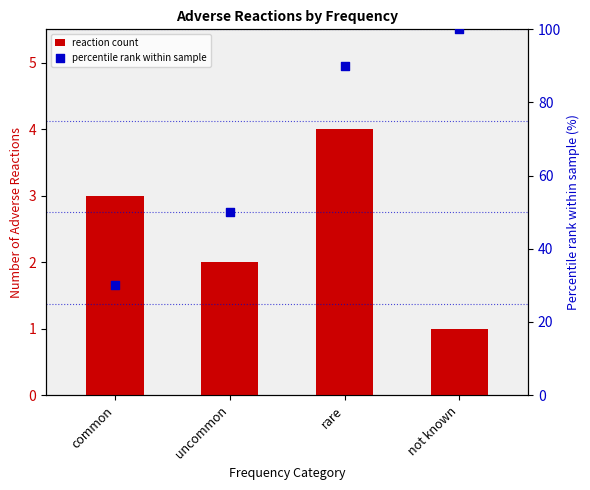

Is the value of percentile rank within sample at common greater than the value of reaction count at common?

Yes